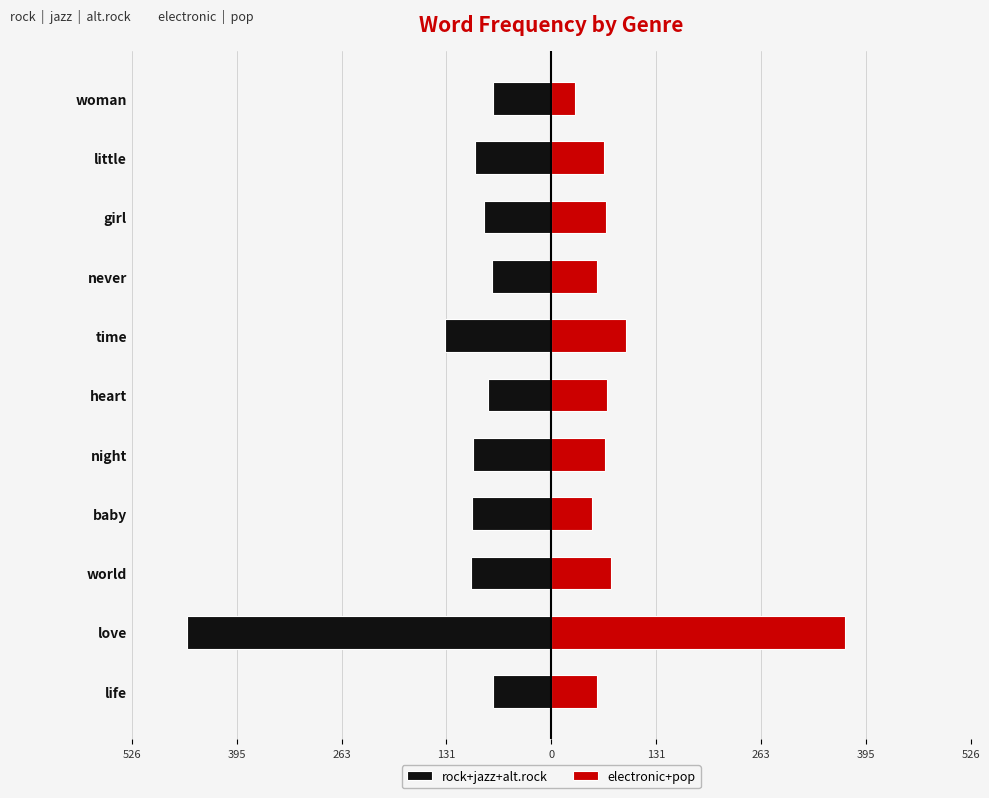

True or false: electronic+pop has a value of 369 at love.

True